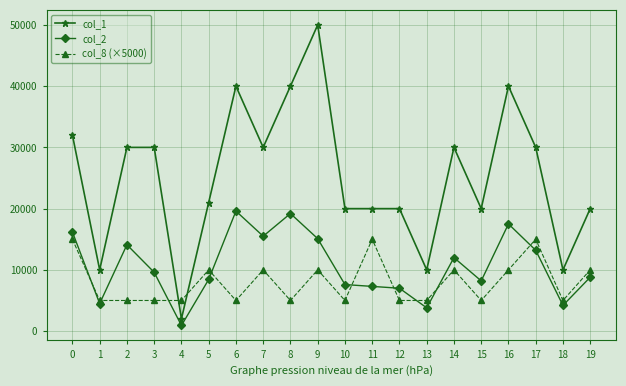

Where is the first local minimum for col_2?

1